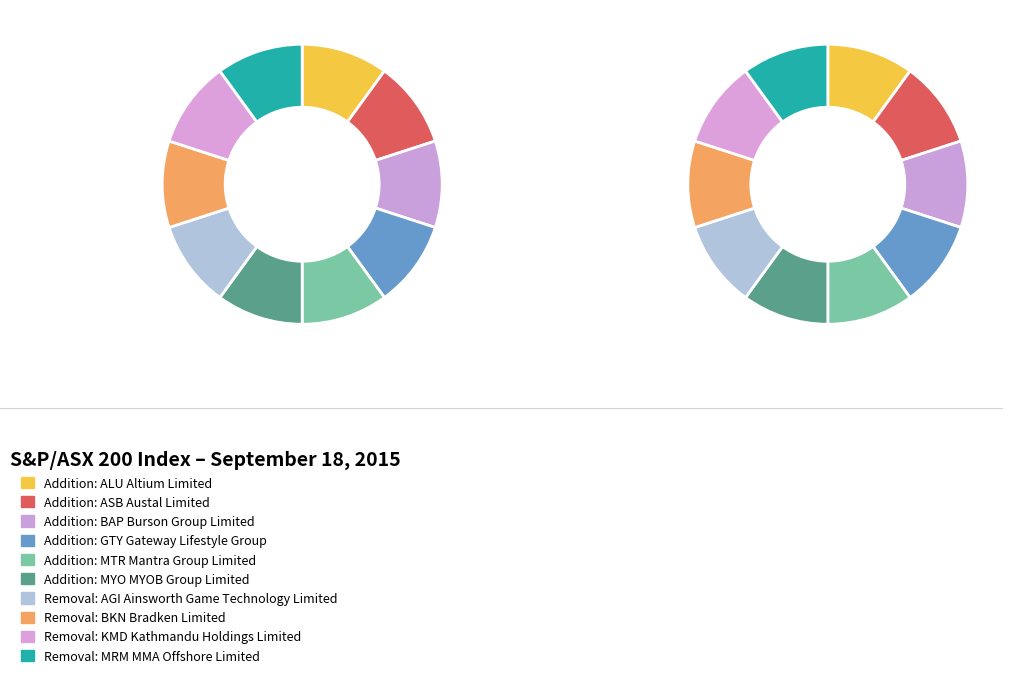

To the nearest percent, what percentage of the pie is Addition?

60%